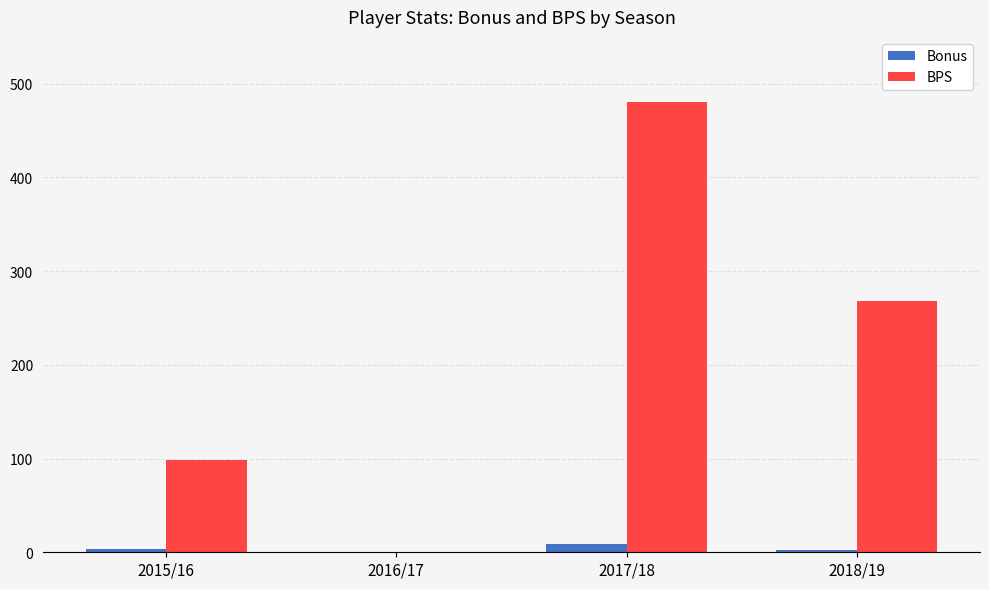

How many groups of bars are there?

4